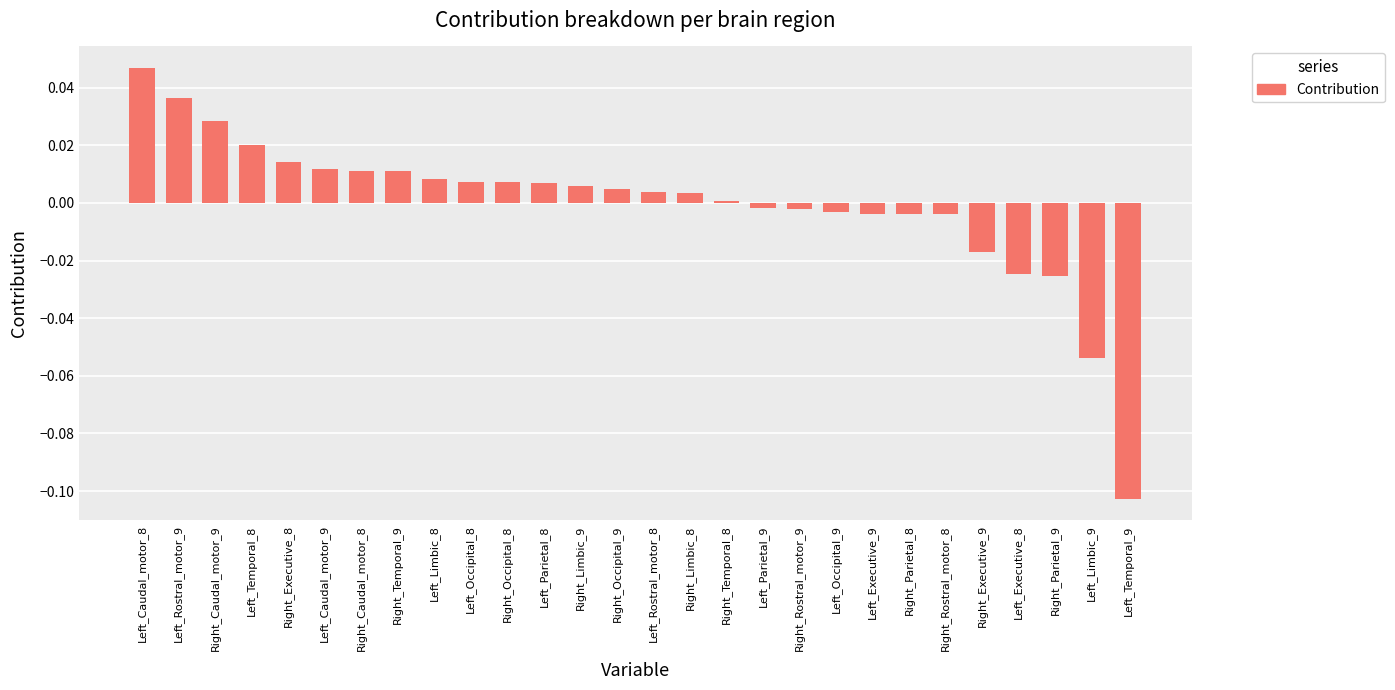

How many categories are shown in the chart?

28